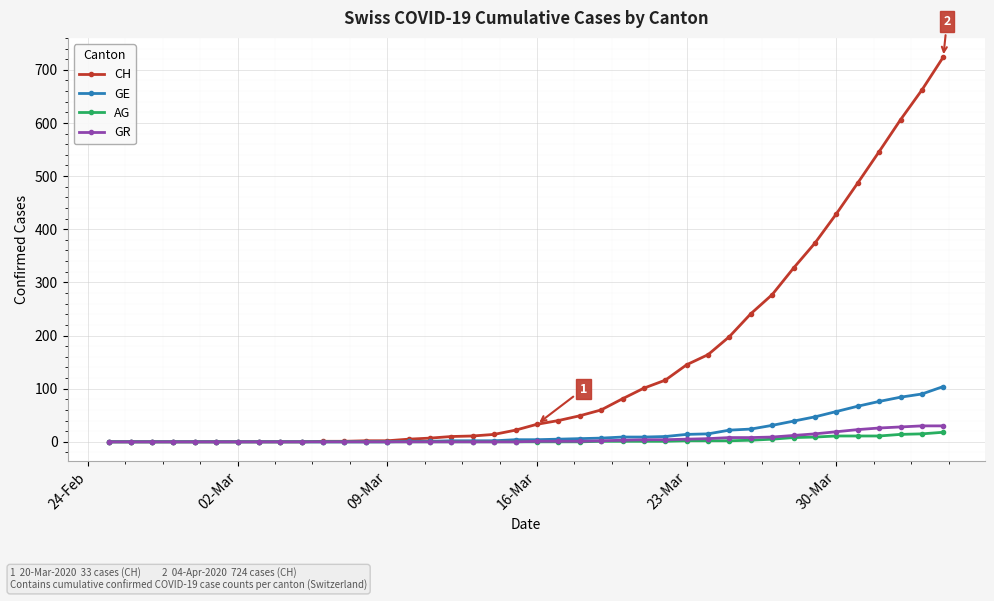

Which series has the widest spread of values?

CH